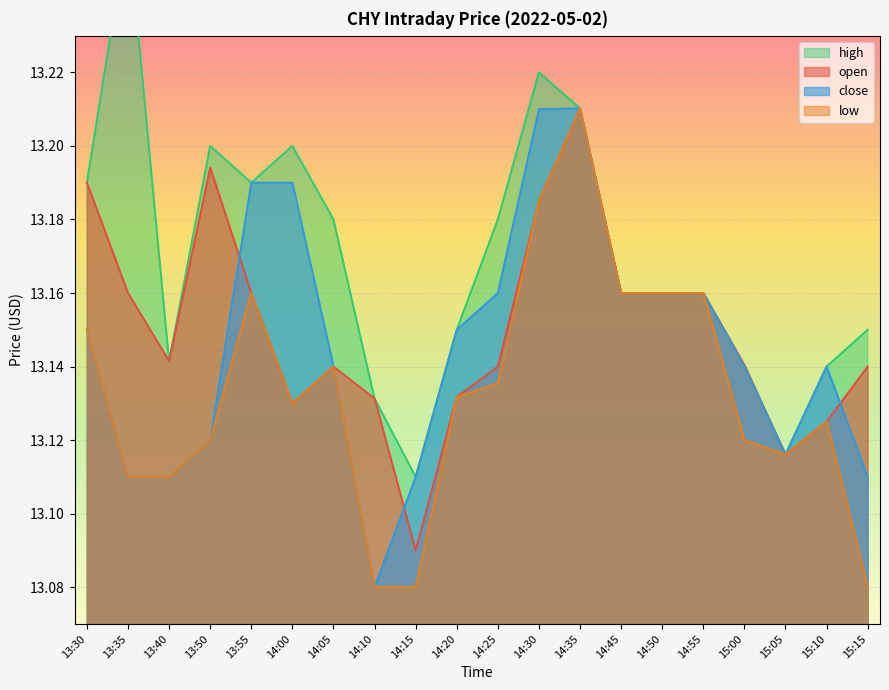

What is the sum of all open values?

263.0